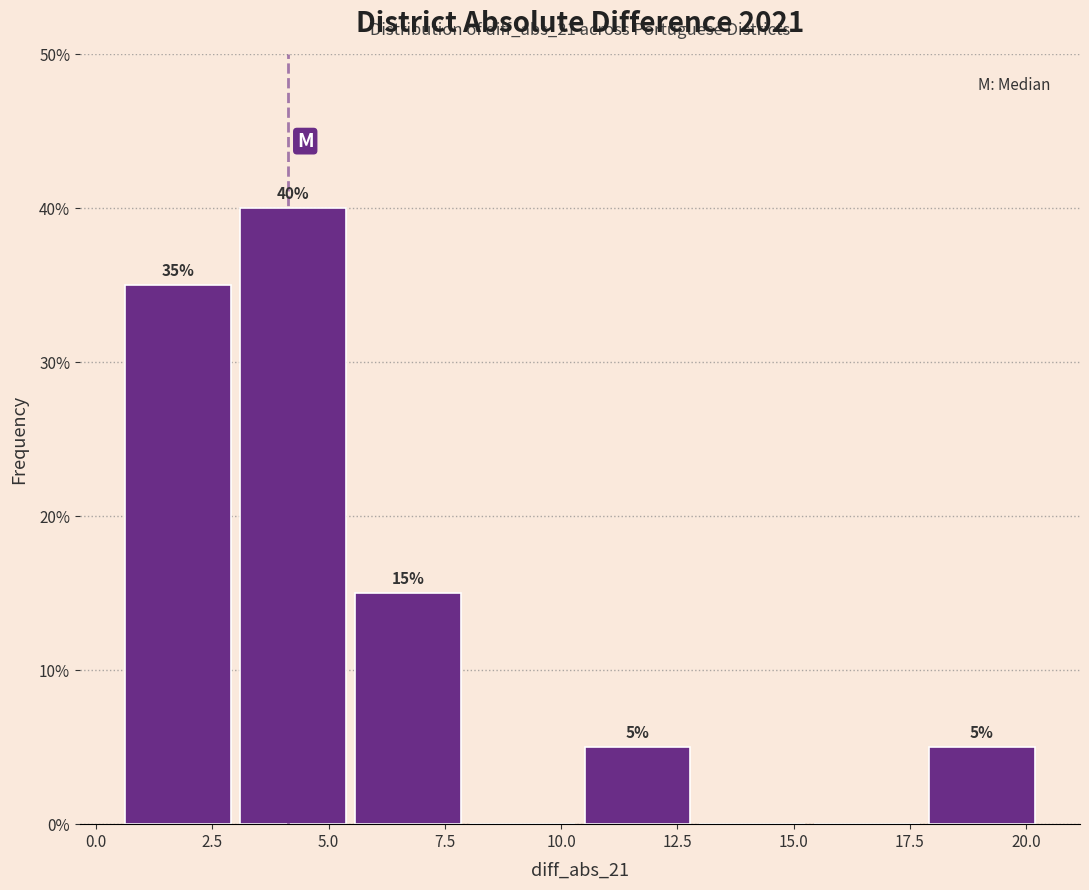

Which range on the x-axis has the tallest bar?

3.0 to 5.5